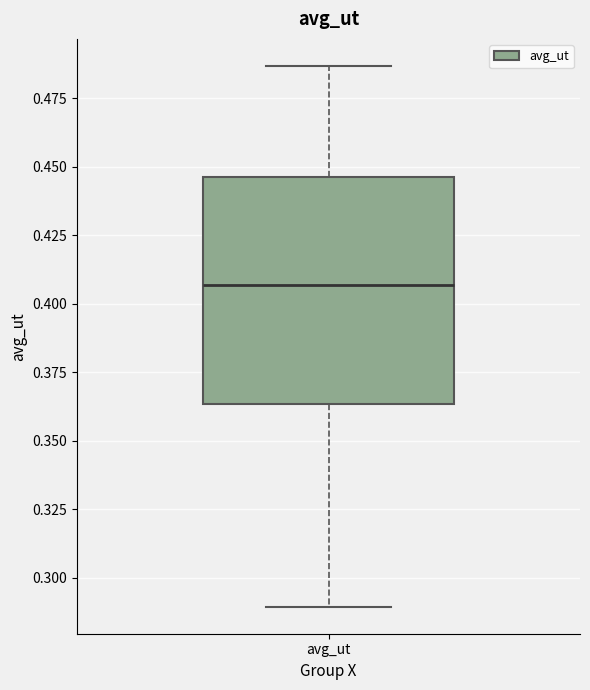

Where does the lower whisker of the box for avg_ut end on the y-axis? The values are not printed on the chart, so give them approximately, as read against the axis.

0.290